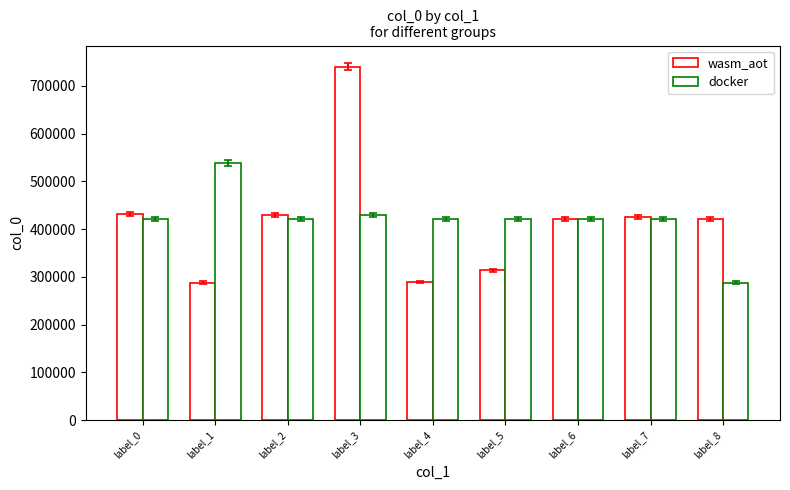

How many distinct data groups are displayed?

2